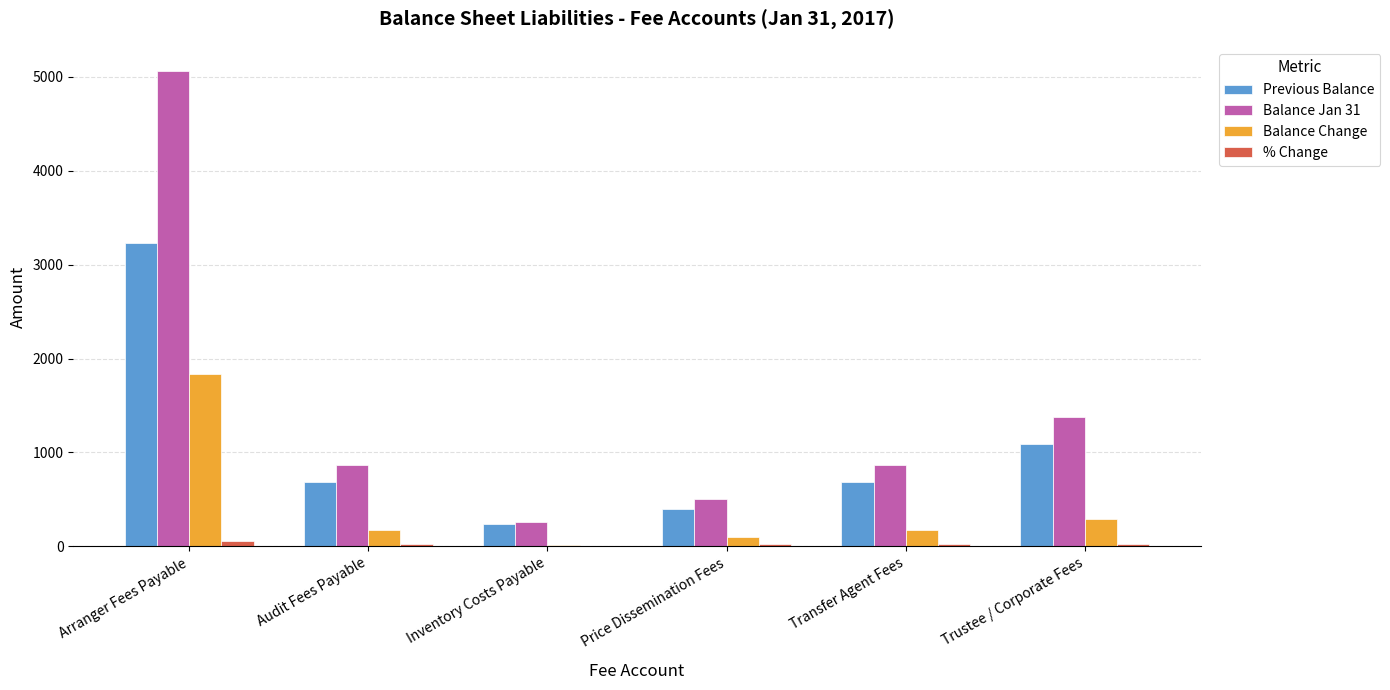

Between Arranger Fees Payable and Transfer Agent Fees, which series saw the biggest shift?

Balance Jan 31